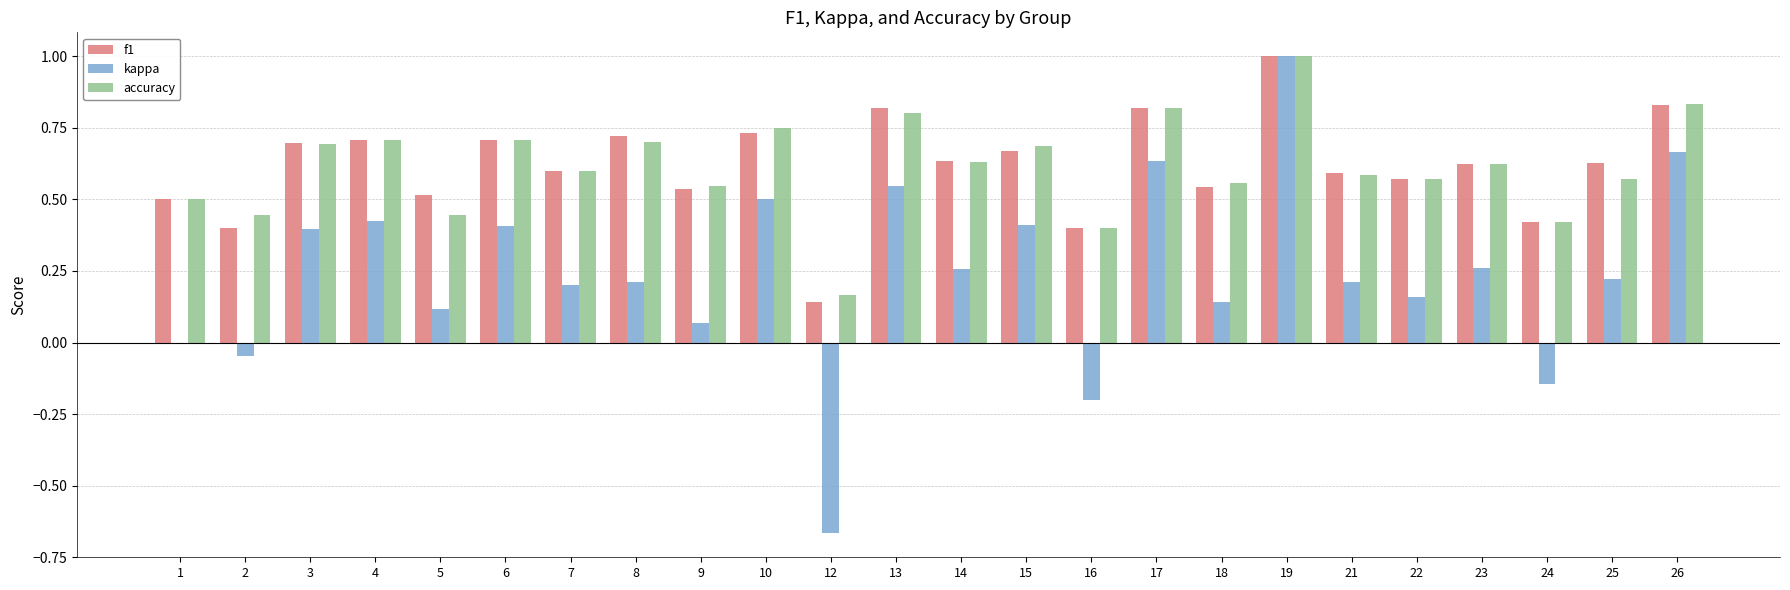

What is the sum of all kappa values?

5.8